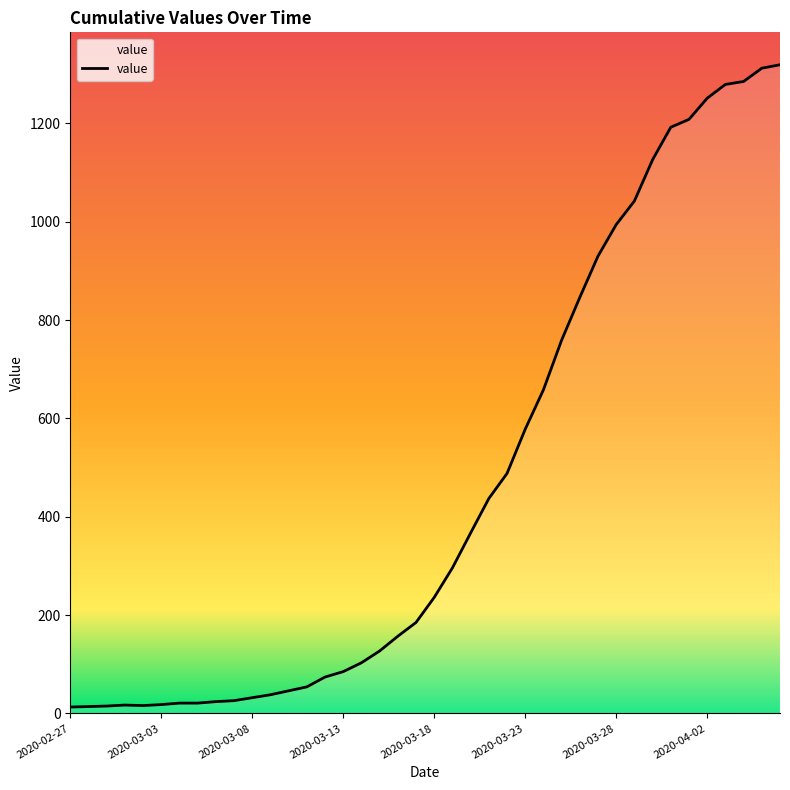

What is the maximum value shown in the chart?

1319